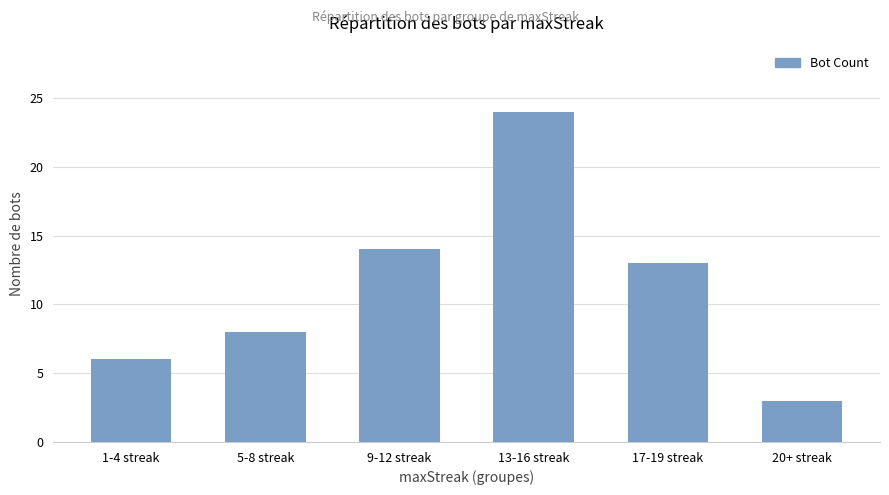

Is it true that the value at 9-12 streak is 14?

True